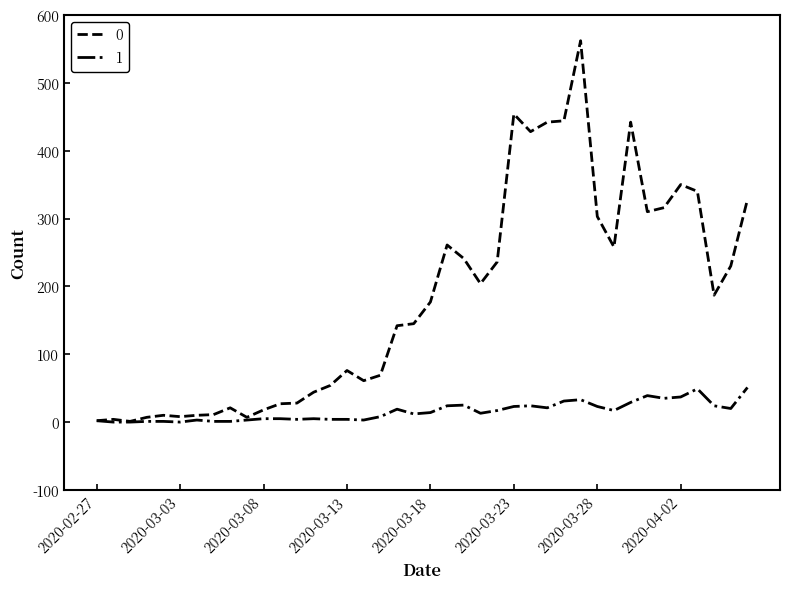

Rank the series by their average value, from highest to lowest.

0, 1